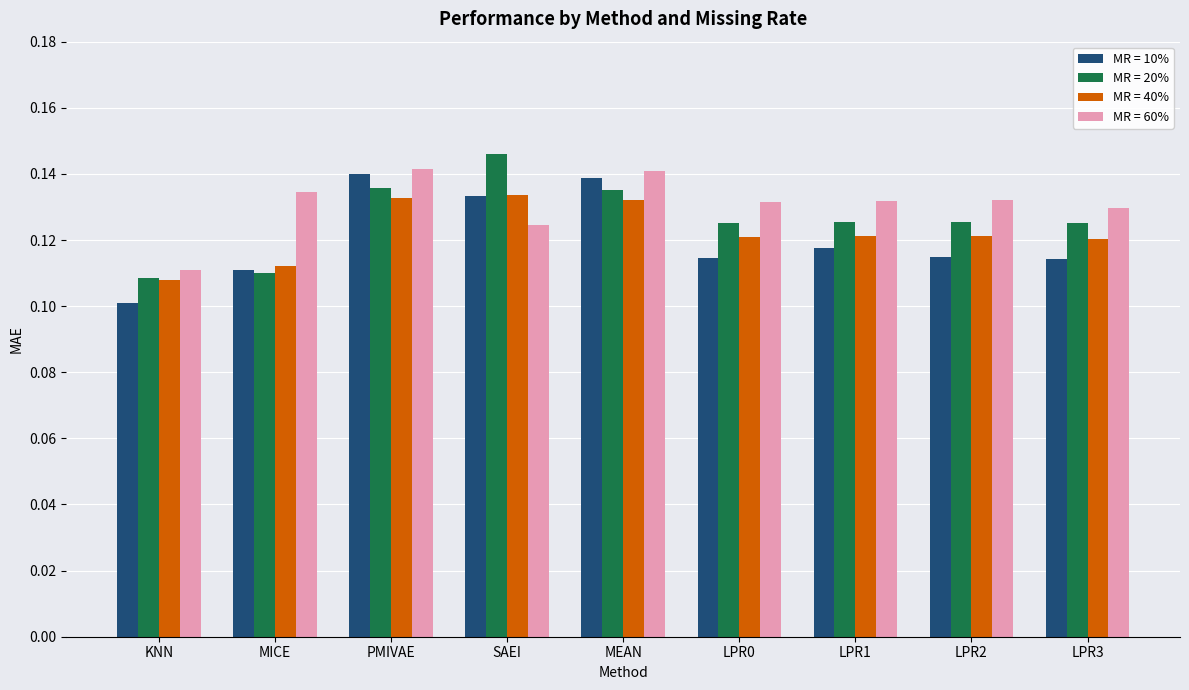

What is the label of the 3rd bar from the right?

LPR1